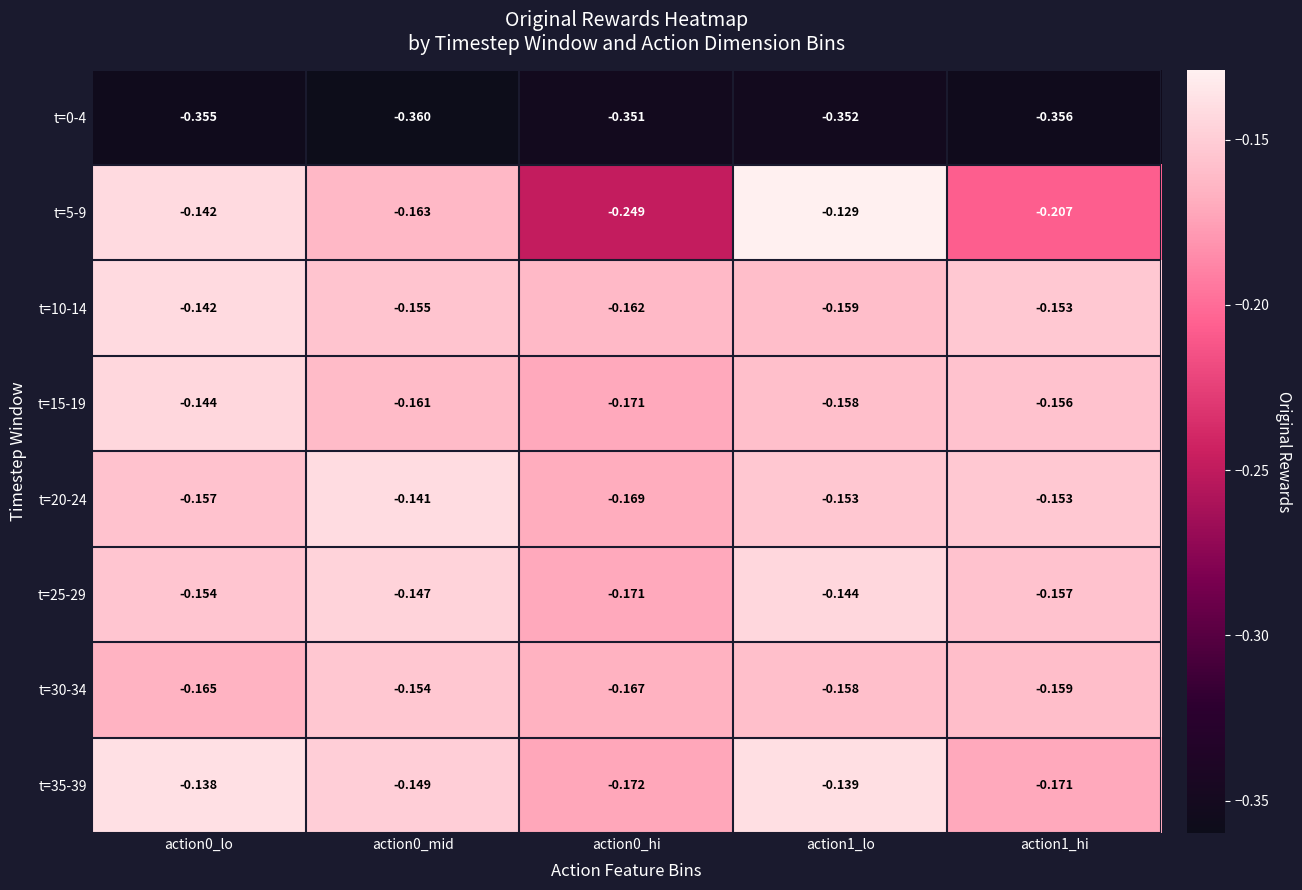

Count the number of data series in this chart.

8